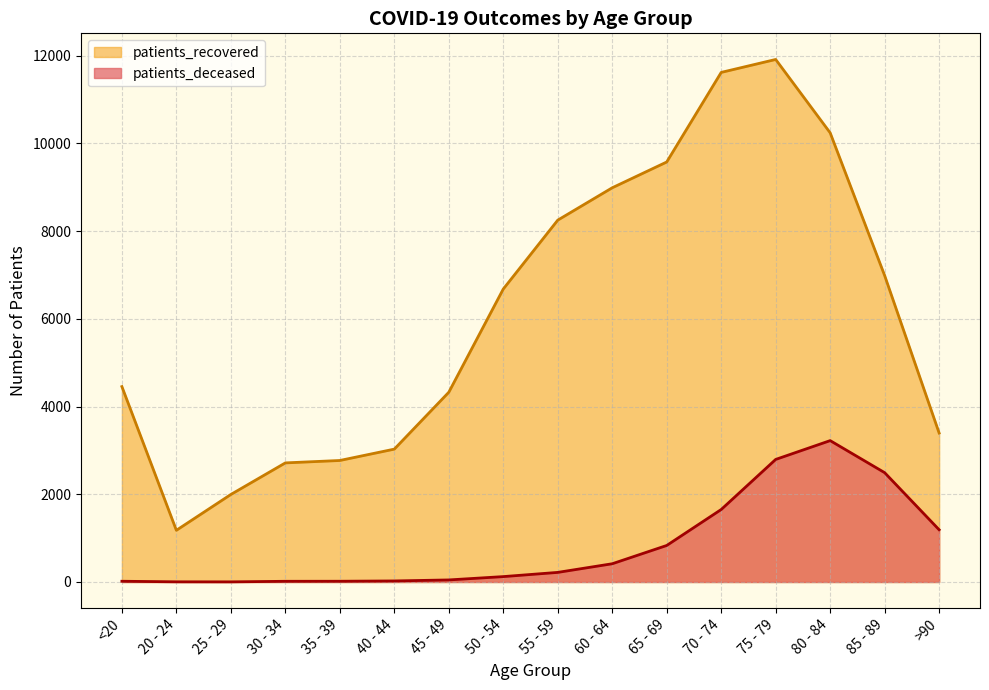

Between 45 - 49 and 50 - 54, which series saw the biggest shift?

patients_recovered